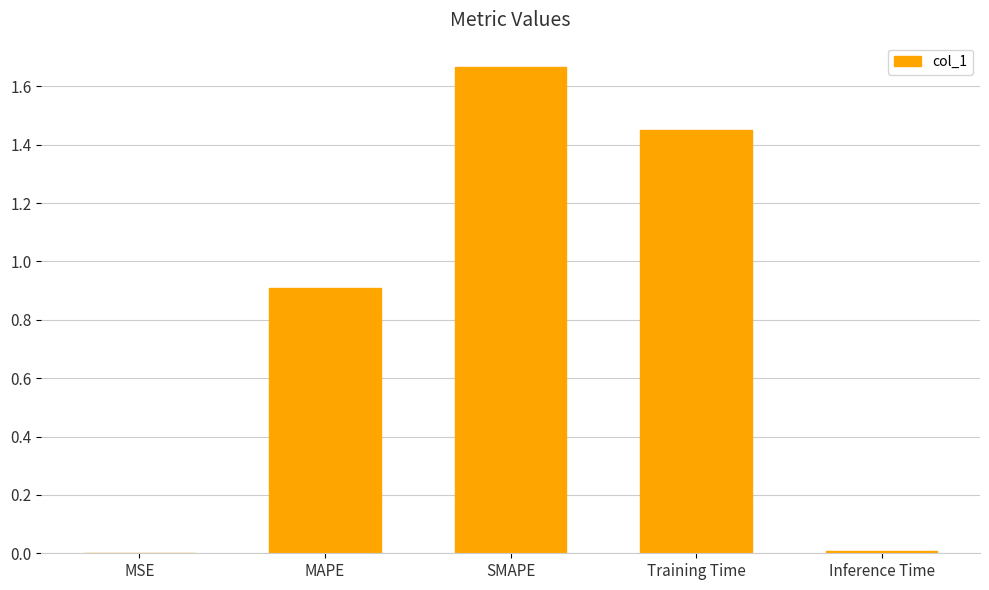

The chart shows a value of 2.2 at SMAPE. True or false?

False